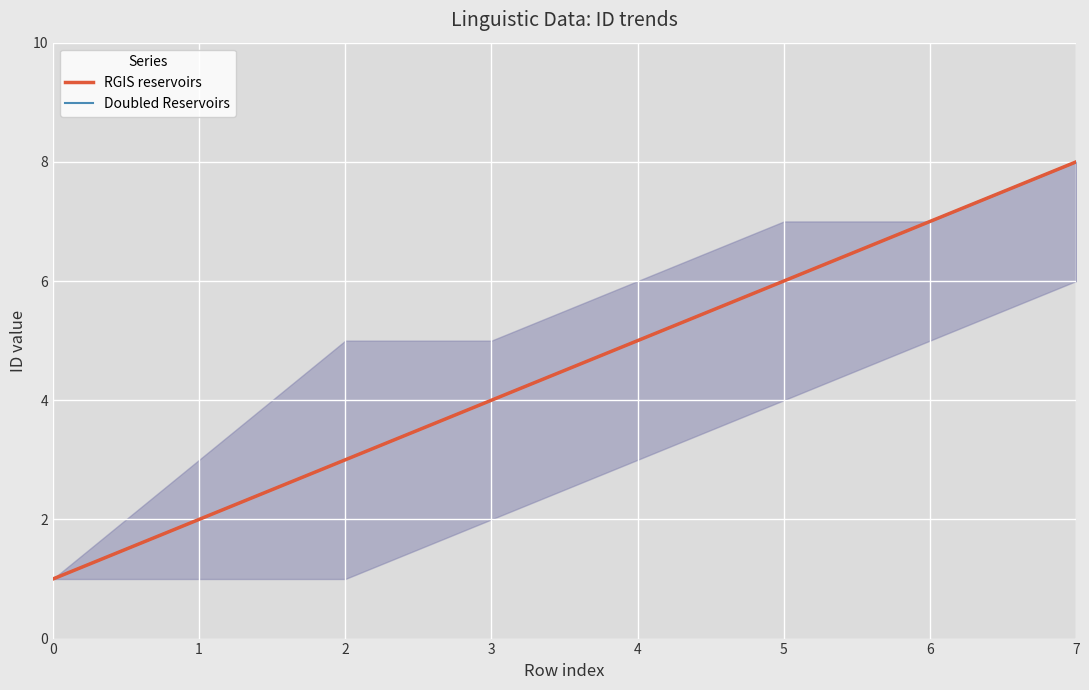

Is this an area chart (filled region under the line)?

Yes